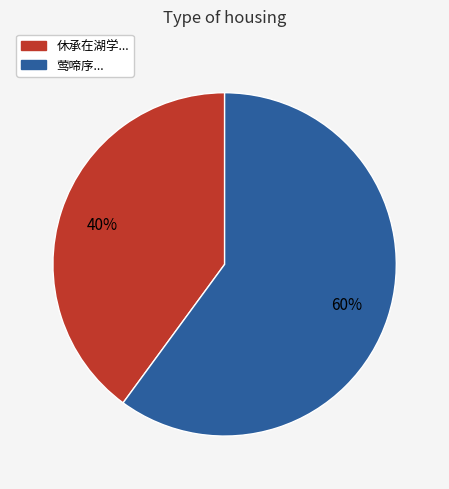

To the nearest percent, what is the difference between the largest and smallest slice percentages?

20%